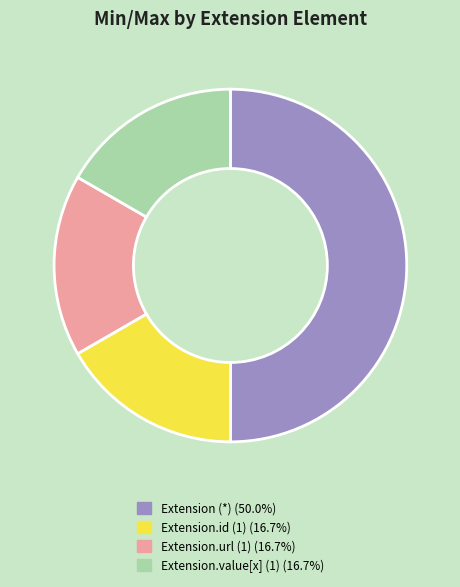

Does Extension.url (1) (16.7%) represent more than half of the total?

No